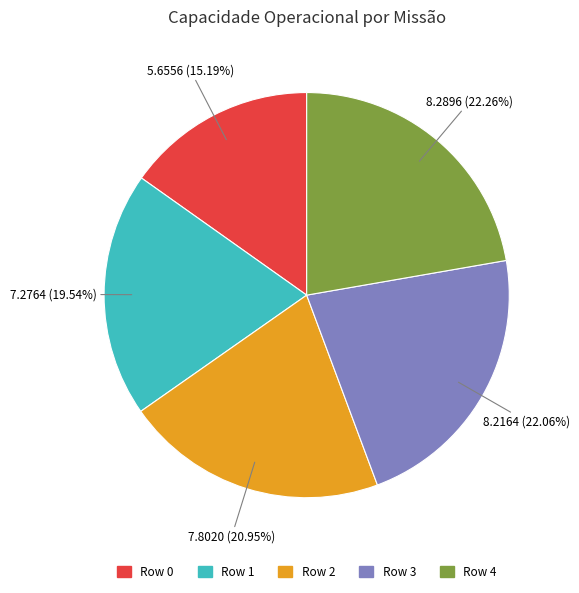

True or false: Row 1 accounts for 32% of the total.

False